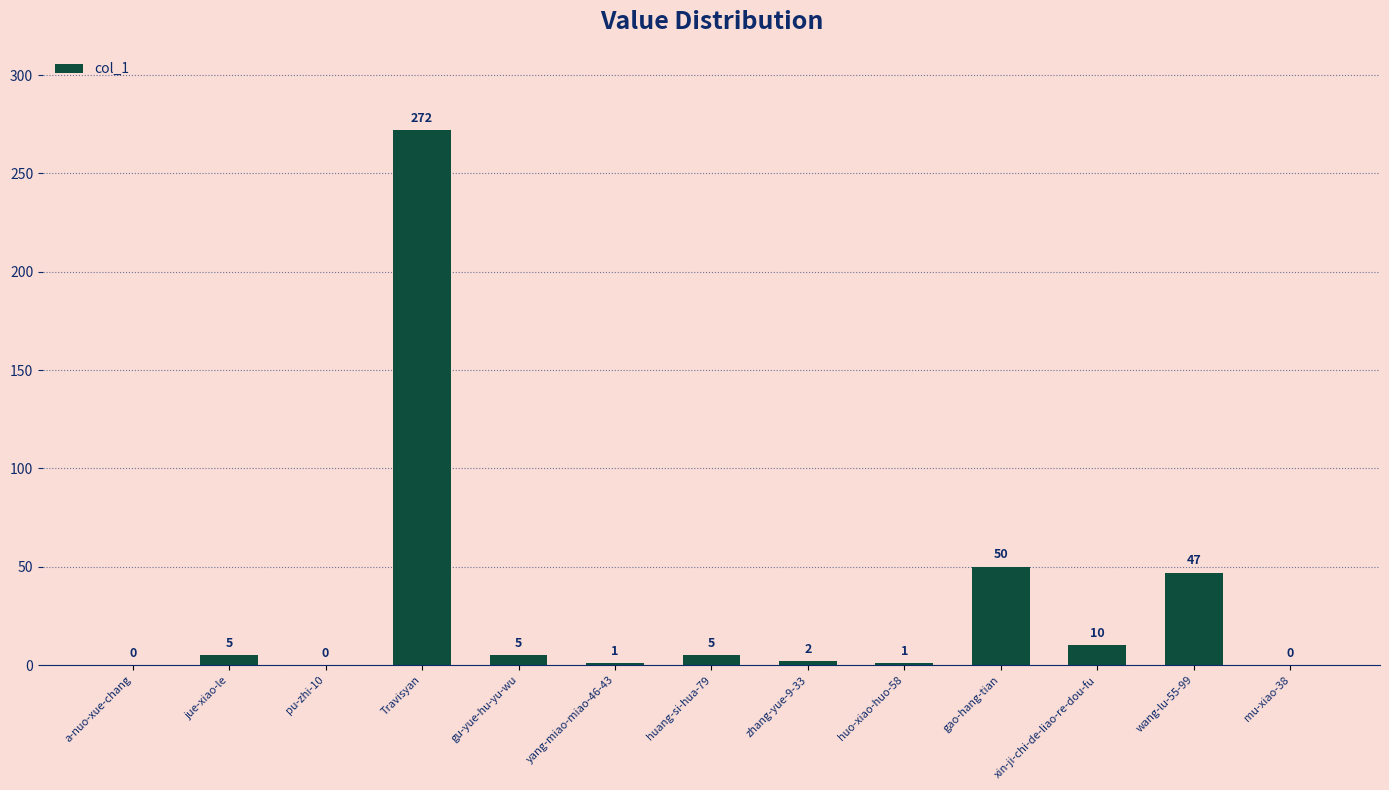

The value at xin-ji-chi-de-liao-re-dou-fu is 10. True or false?

True